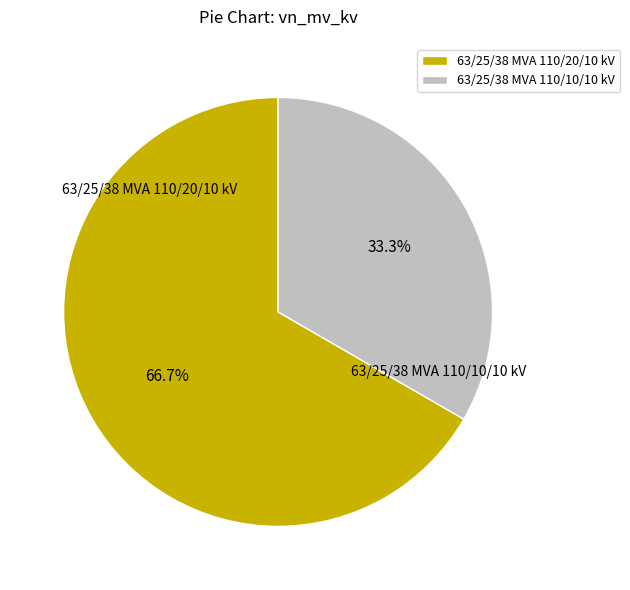

Which slice is the largest?

63/25/38 MVA 110/20/10 kV